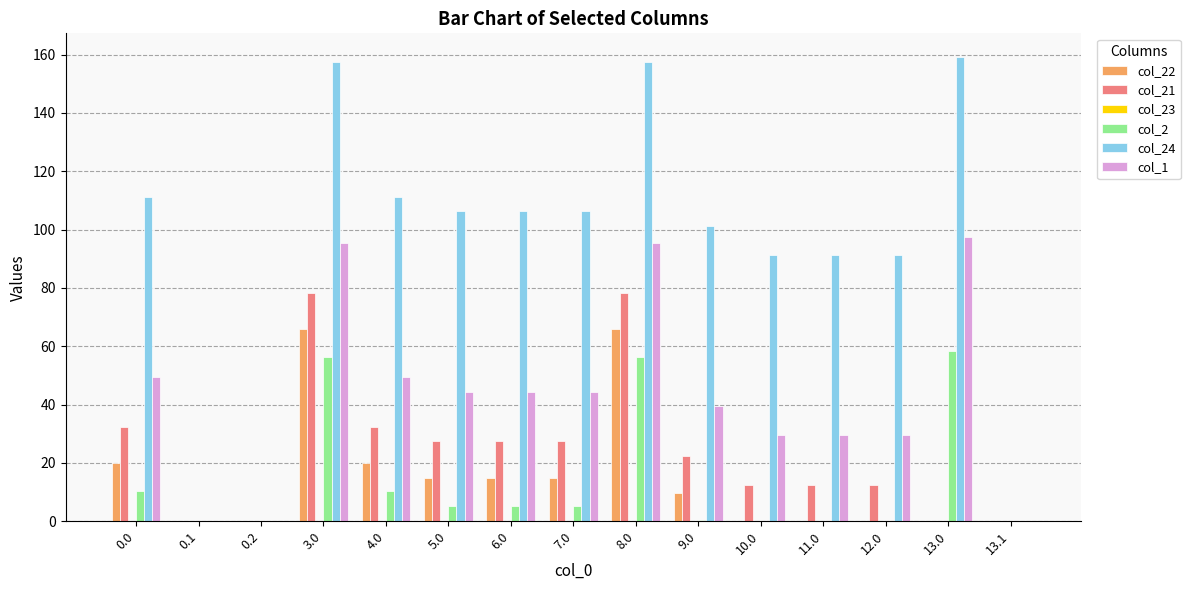

What is the sum of all col_22 values?

225.9